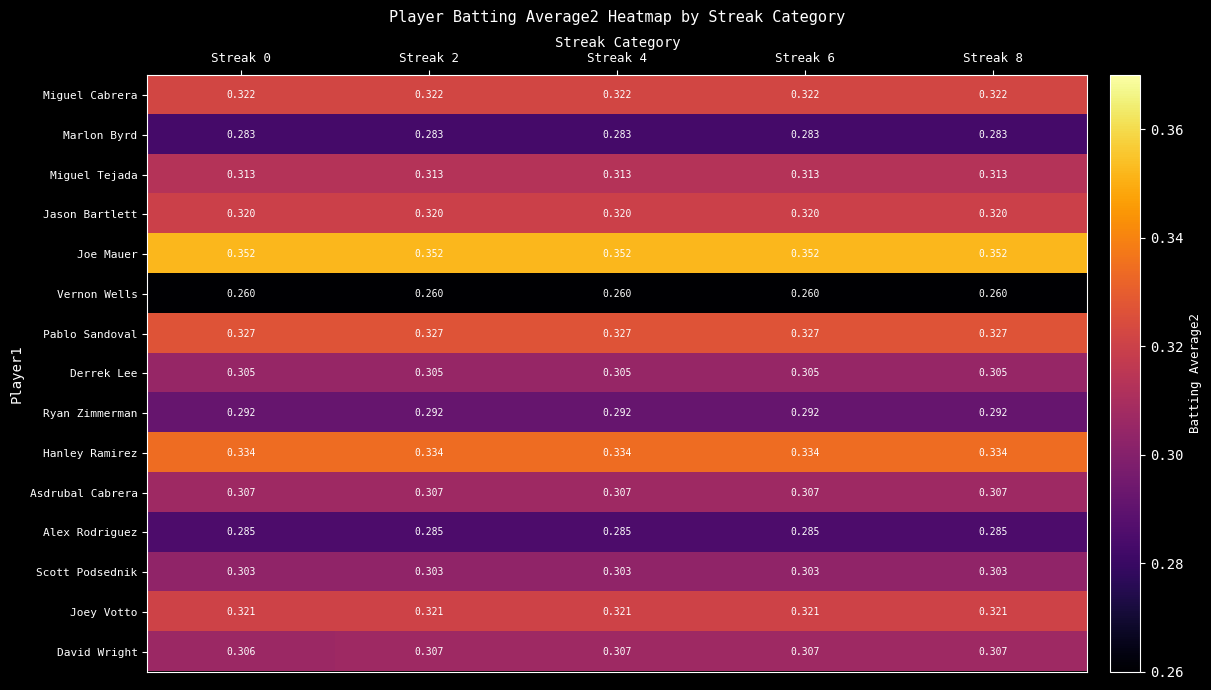

What is the spread (max minus min) of values at Streak 6?

0.1